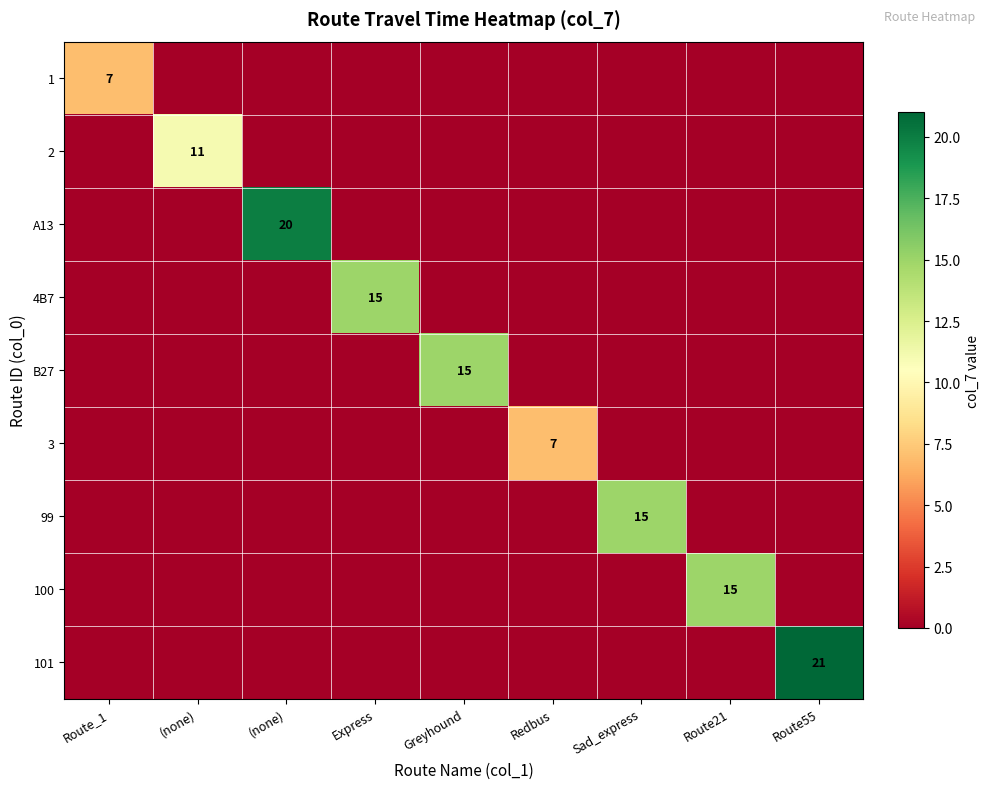

The value of 1 at Route_1 is 7. True or false?

True